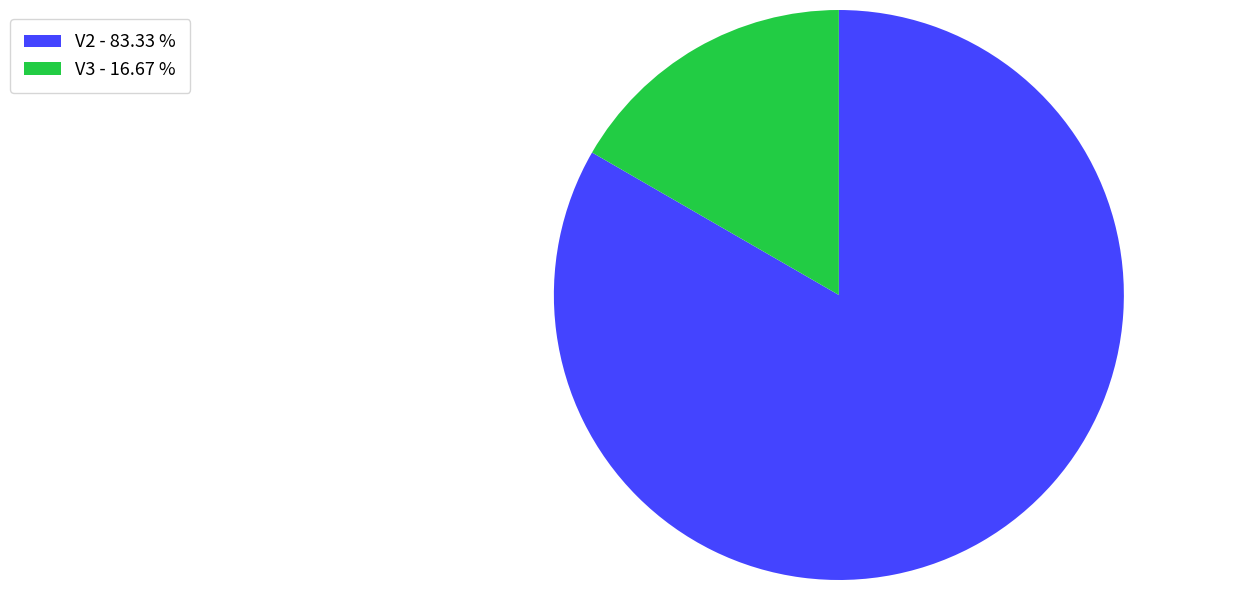

What is the ratio of the value at V2 - 83.33 % to the value at V3 - 16.67 %?

5.0